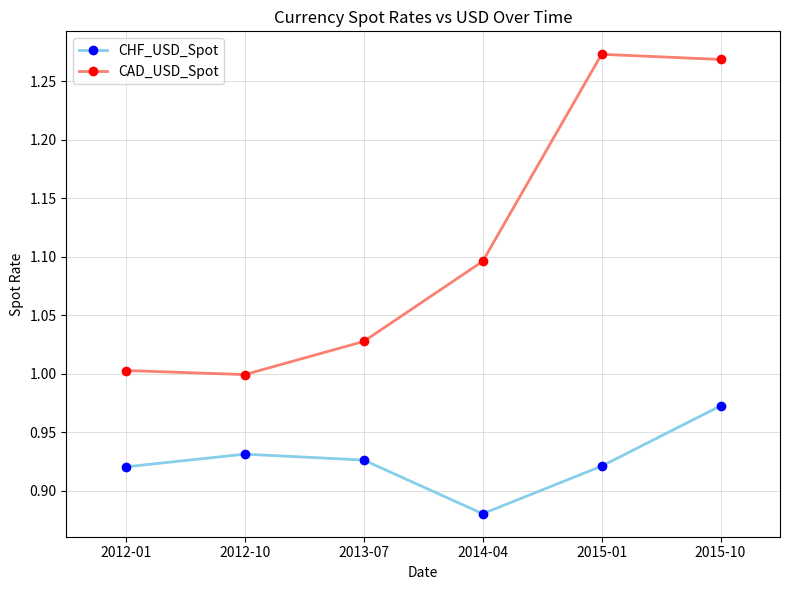

At which label does CAD_USD_Spot first exceed 1?

2012-01